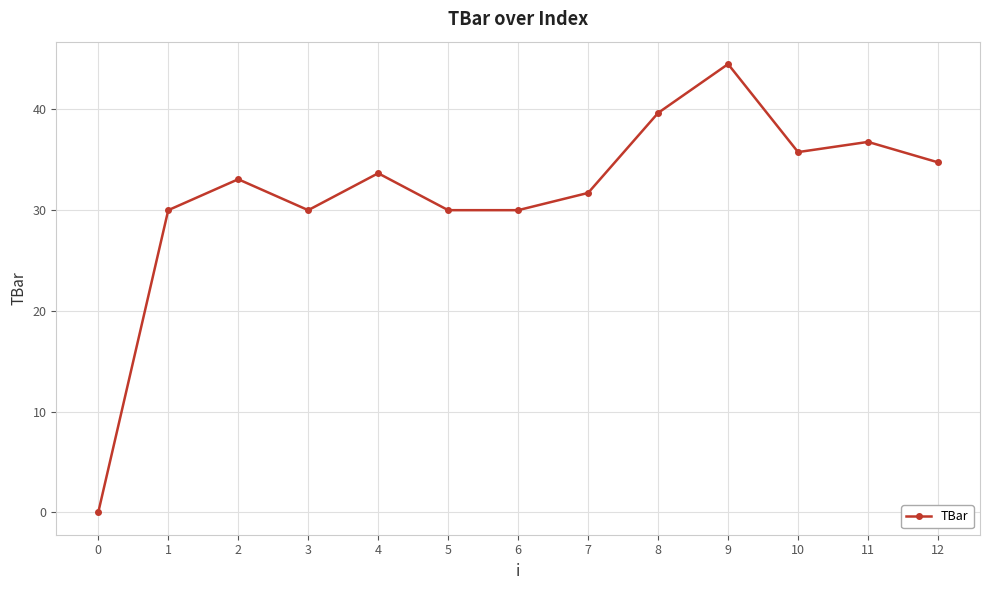

What is the difference between the second highest and second lowest values?

9.7